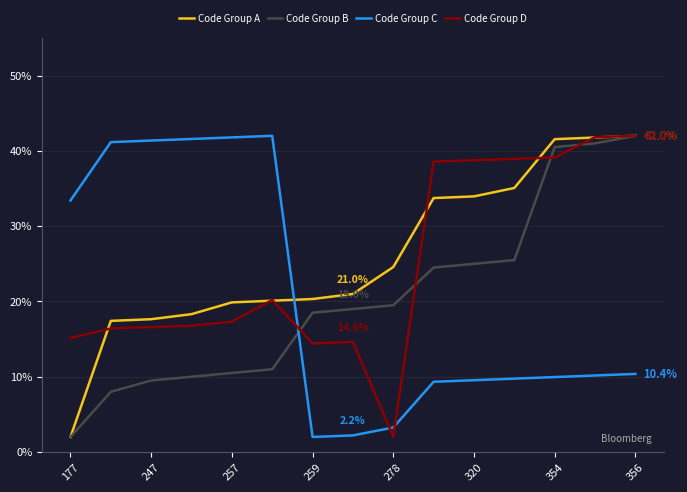

What is the highest value of the Code Group D series?

42.0